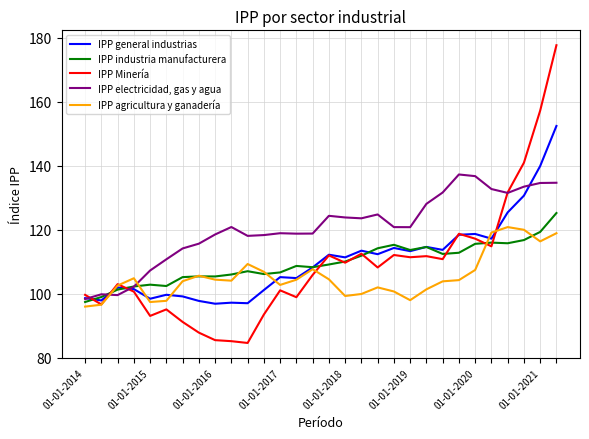

In IPP agricultura y ganadería, how many points are higher than both neighbors (excluding endpoints)?

6